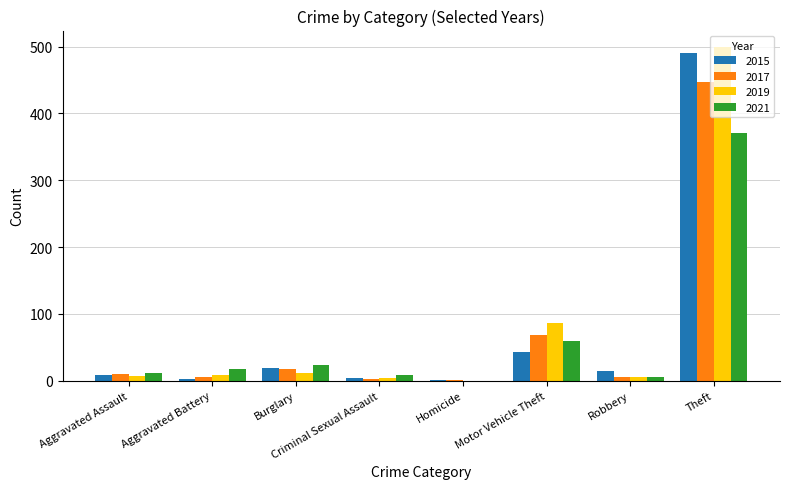

Is it true that 2019 equals 499 at Theft?

True